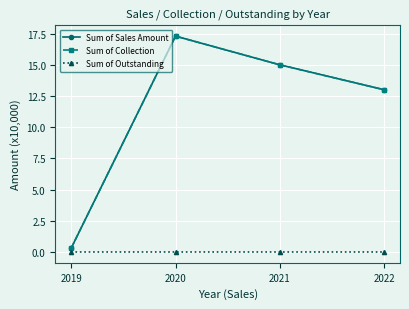

Which series changed the most between 2019 and 2021?

Sum of Sales Amount